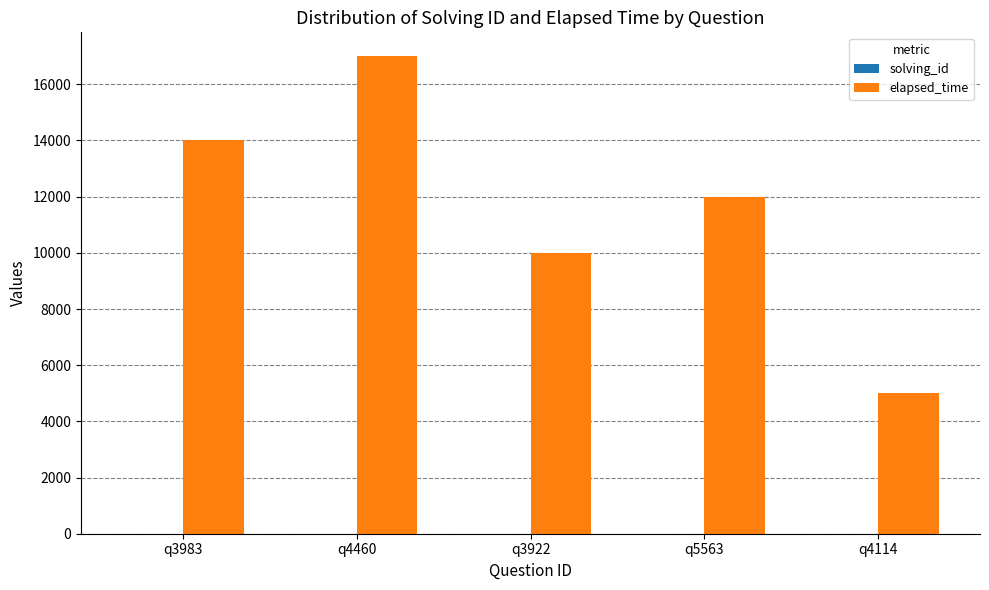

Which series changed the most between q3983 and q4460?

elapsed_time